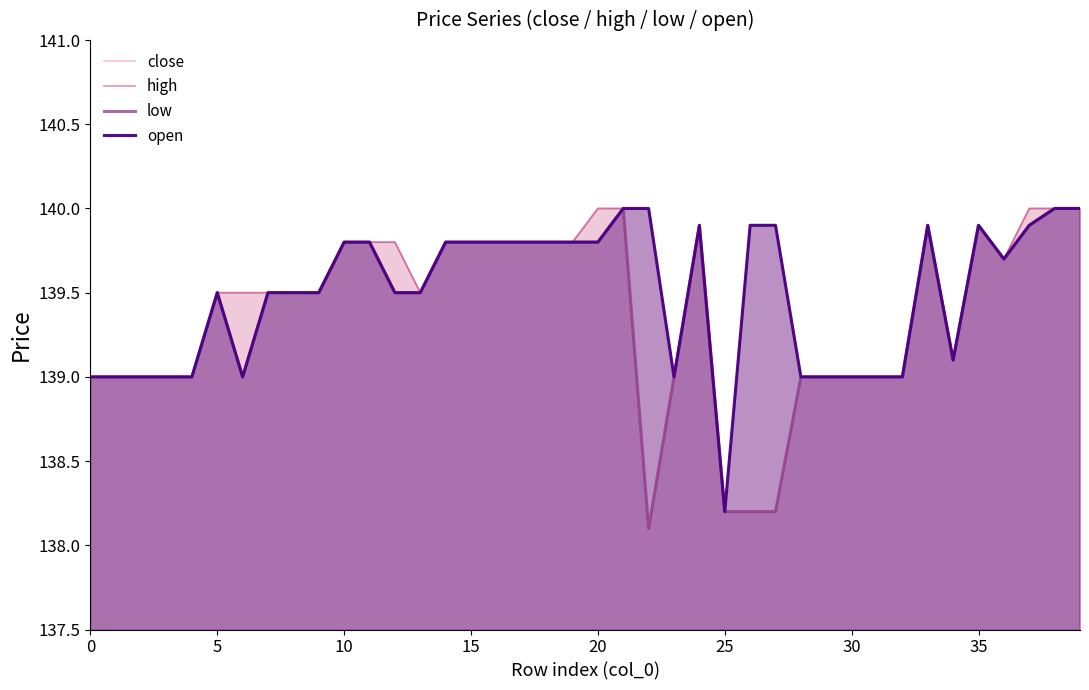

At which label does high reach its minimum?

25